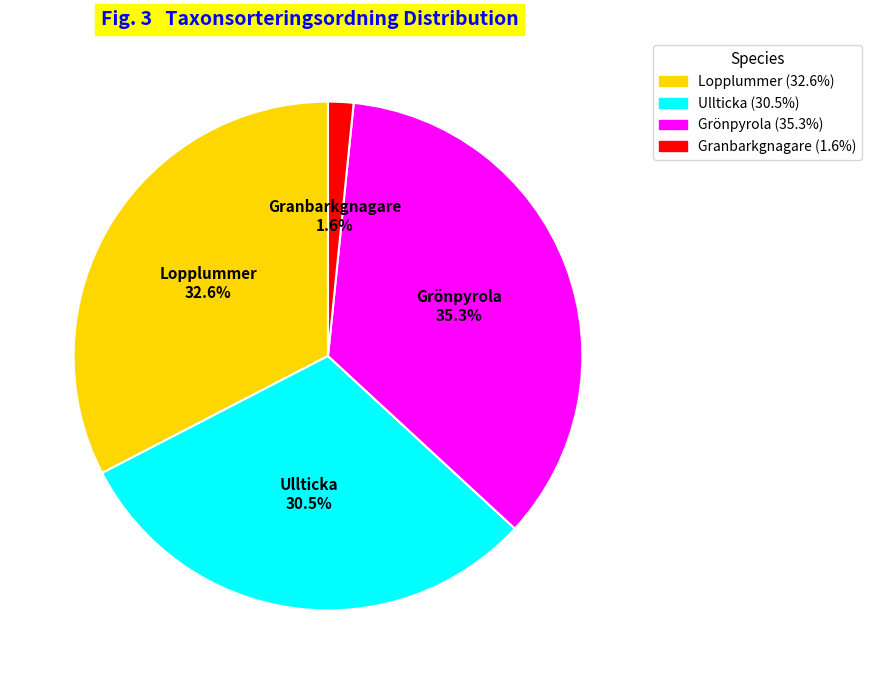

Does Ullticka account for over 50% of the chart?

No